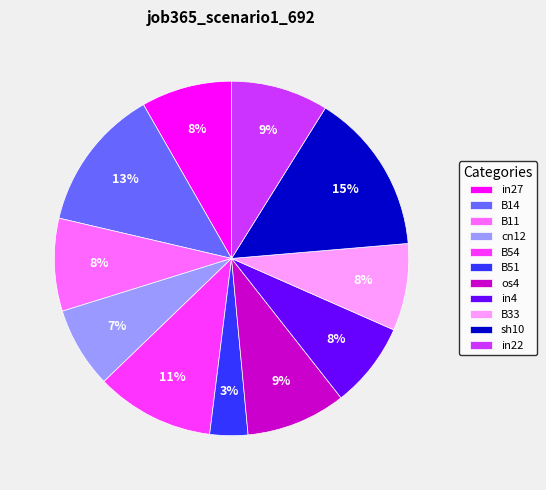

Which slice is the smallest?

B51